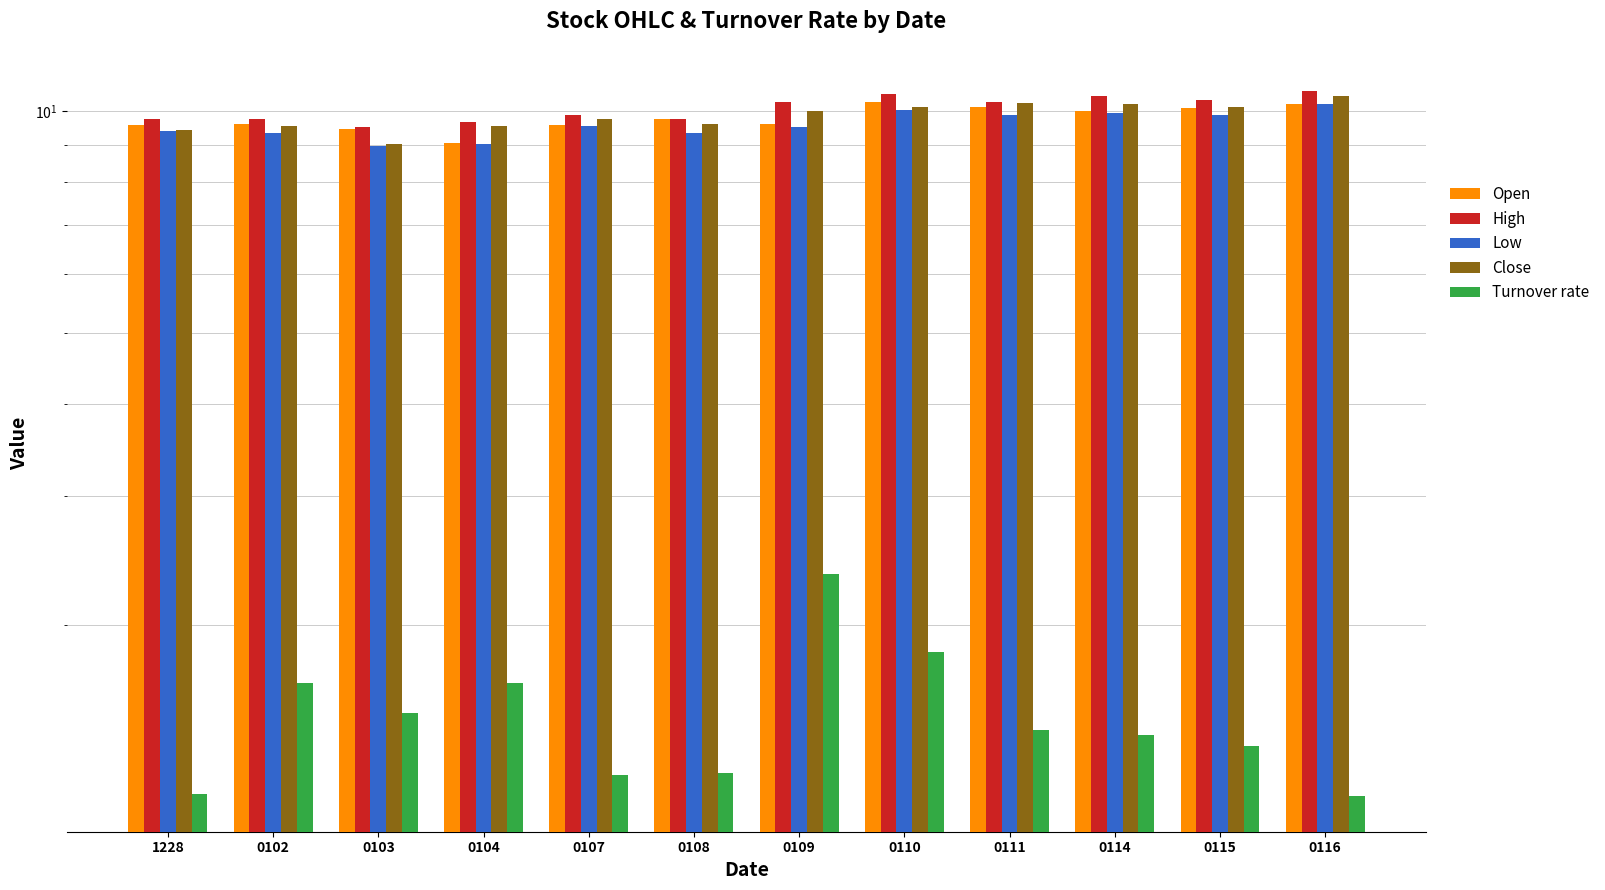

What is the total value across all series at 0107?

40.0